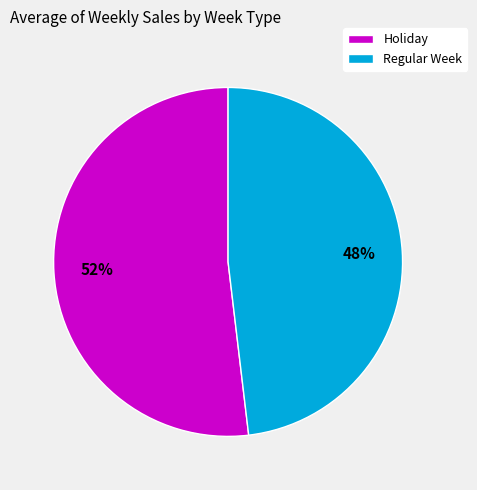

Which slice is the largest?

Holiday